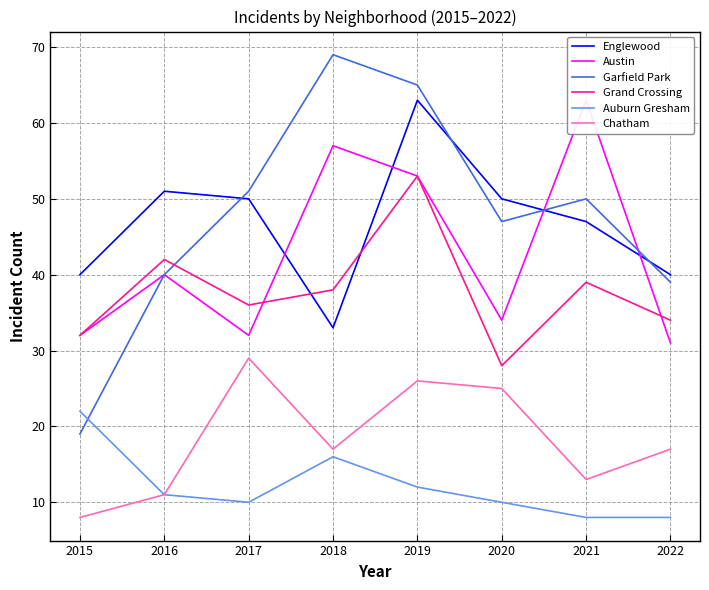

What is the sum of the Auburn Gresham values at 2022 and 2021?

16